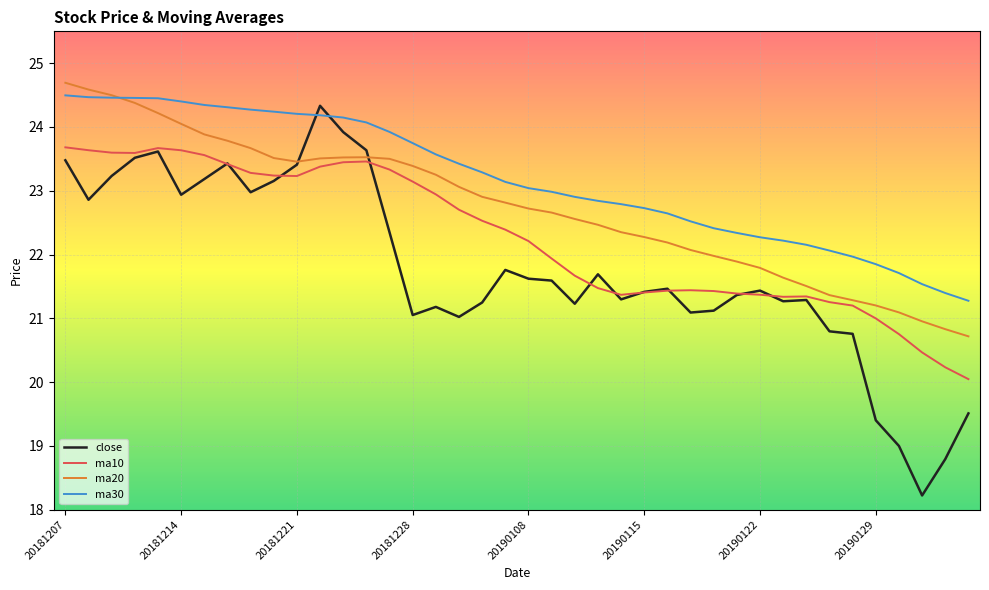

Rank the series by their average value, from highest to lowest.

ma30, ma20, ma10, close